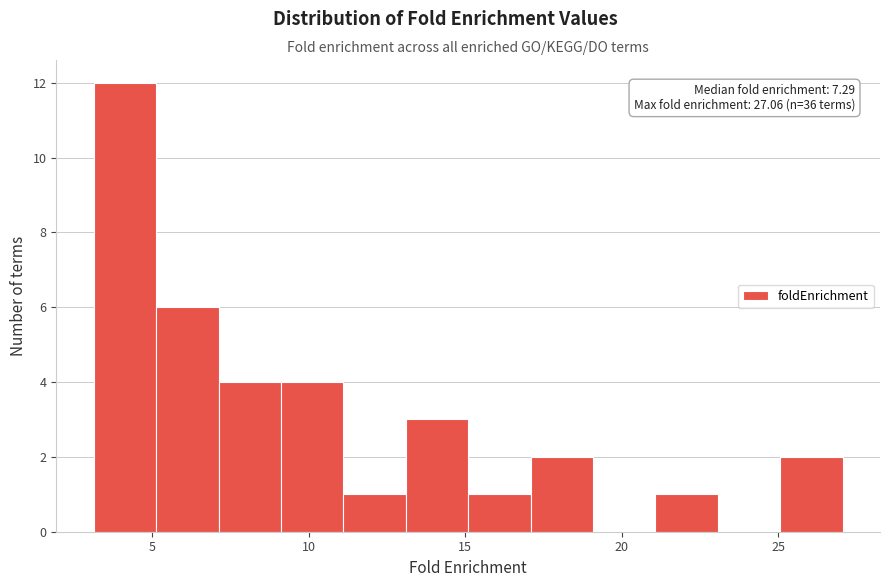

Read against the x-axis, roughly where is the centre of the tallest bar?

4.0